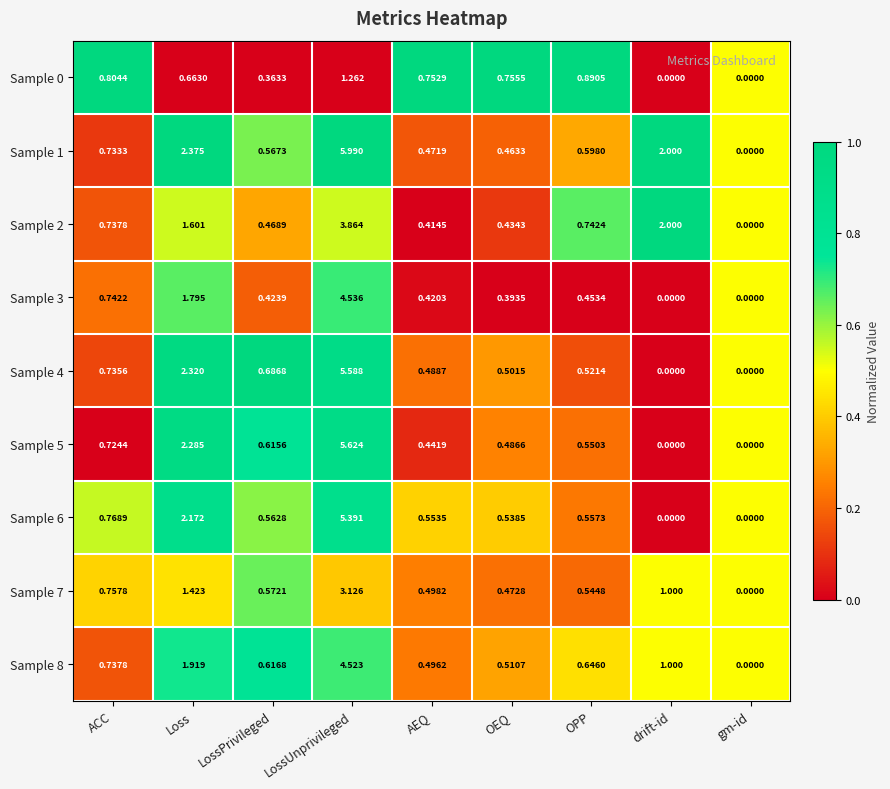

At which category is the sum across all series the highest?

LossUnprivileged